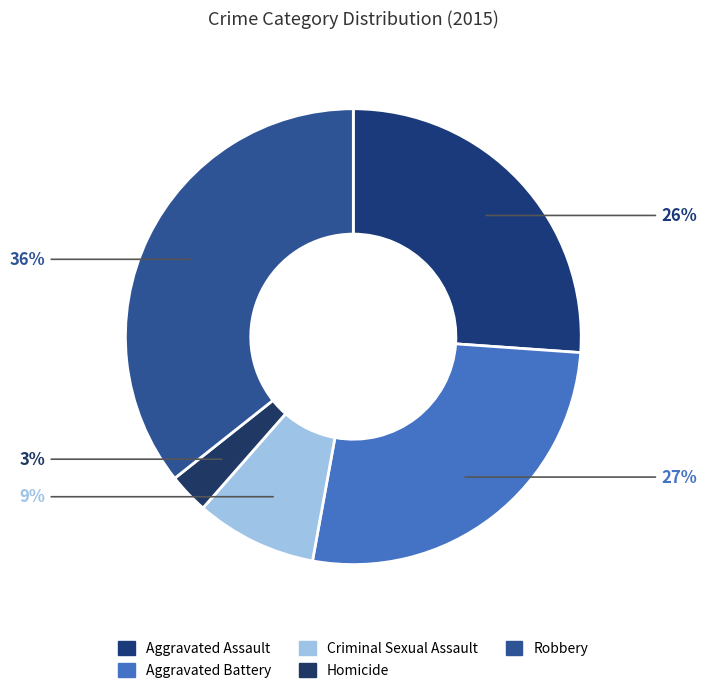

Does any single category account for the majority?

No